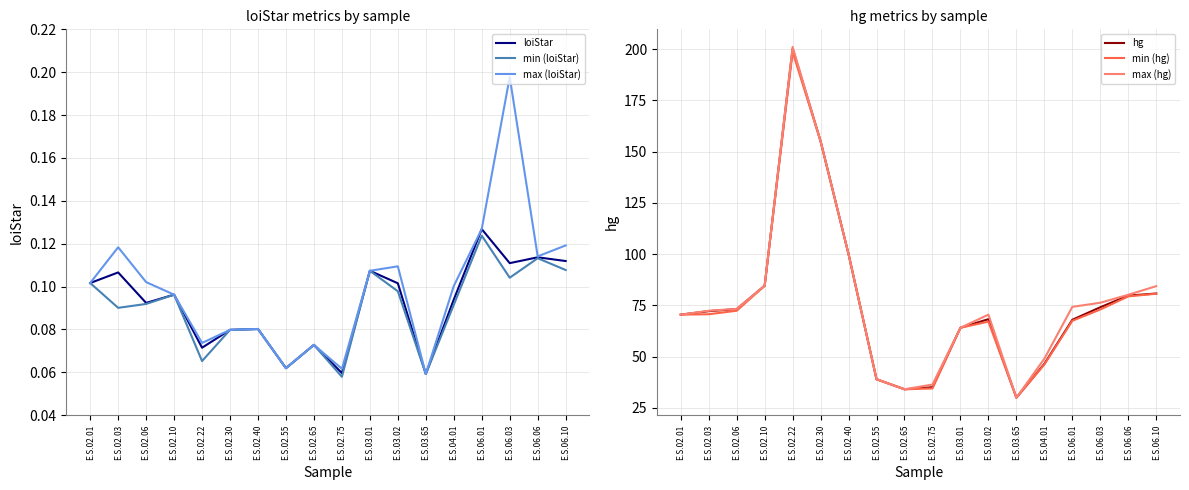

Is this an area chart (filled region under the line)?

No